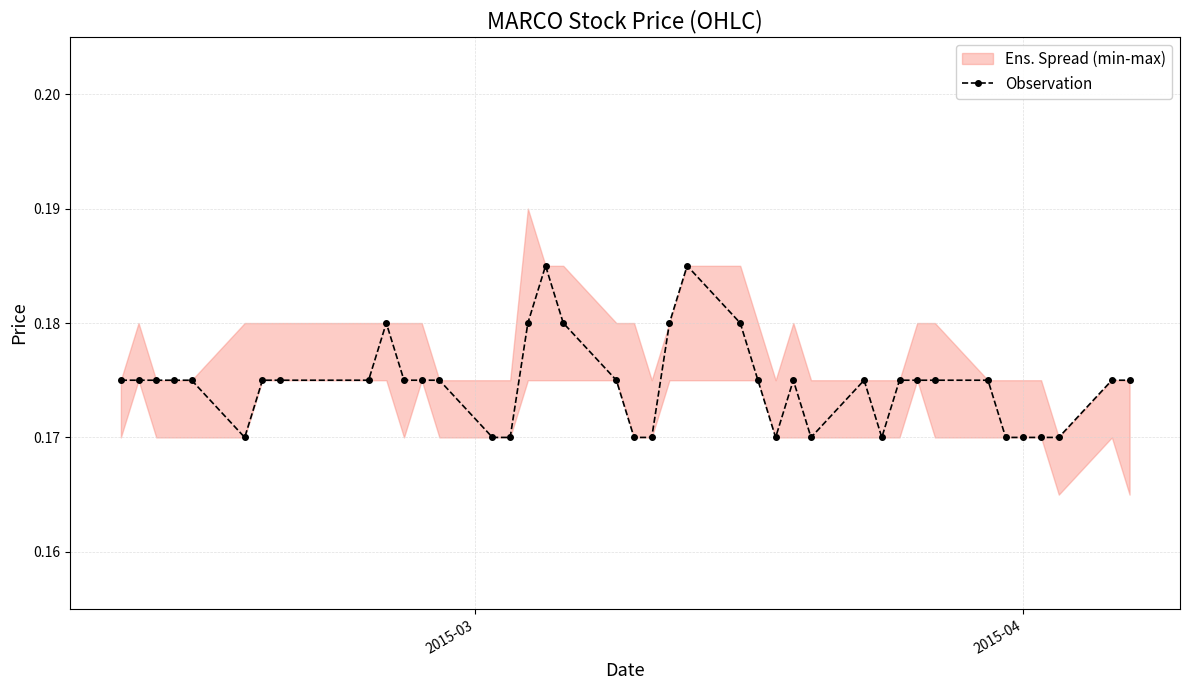

How many Observation values are between 0 and 1?

40